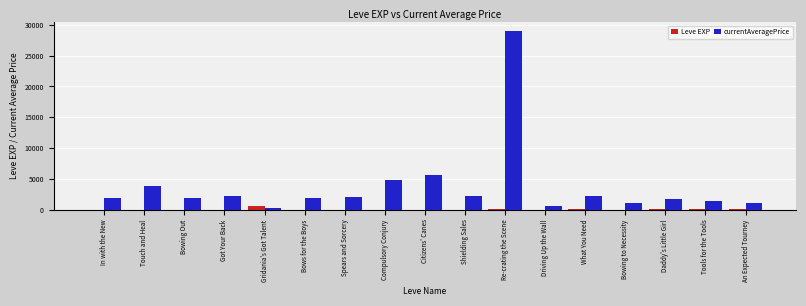

Which series changed the most between Compulsory Conjury and Bowing to Necessity?

currentAveragePrice